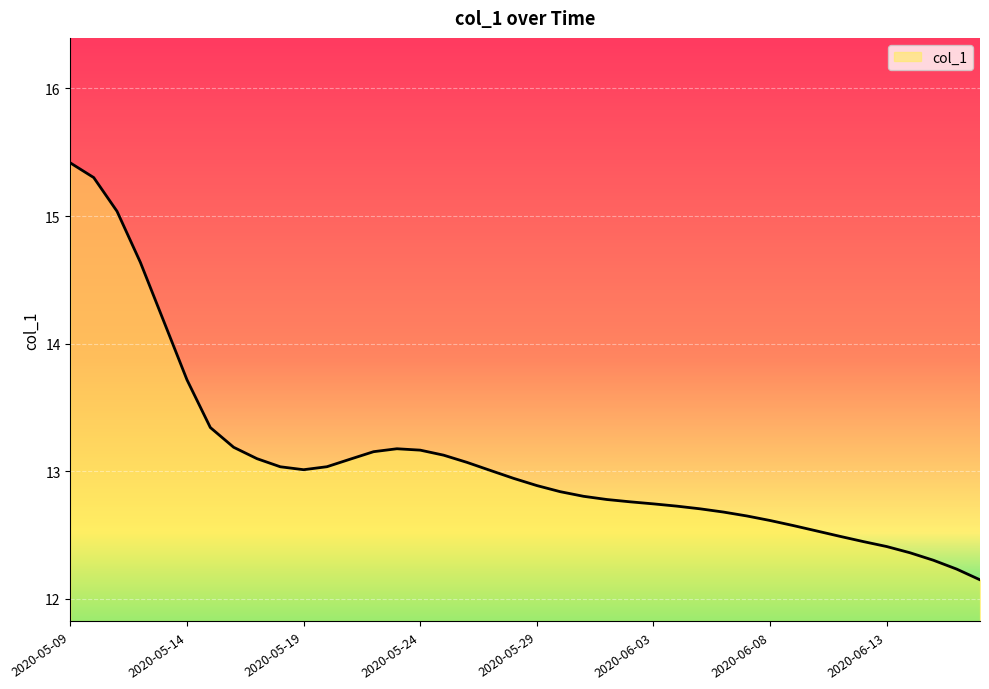

What is the difference between the maximum and second lowest values?

3.2